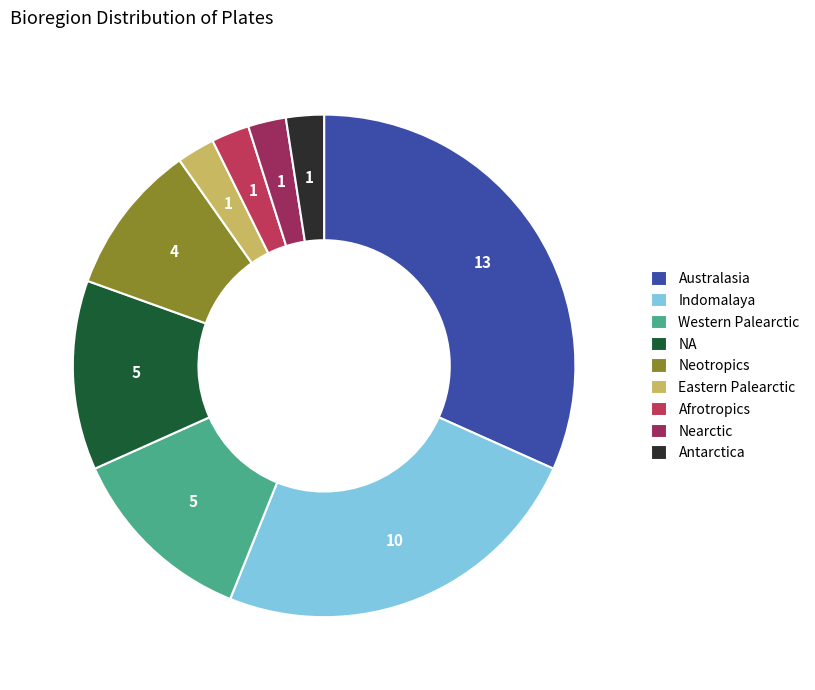

Count the number of slices in the pie.

9